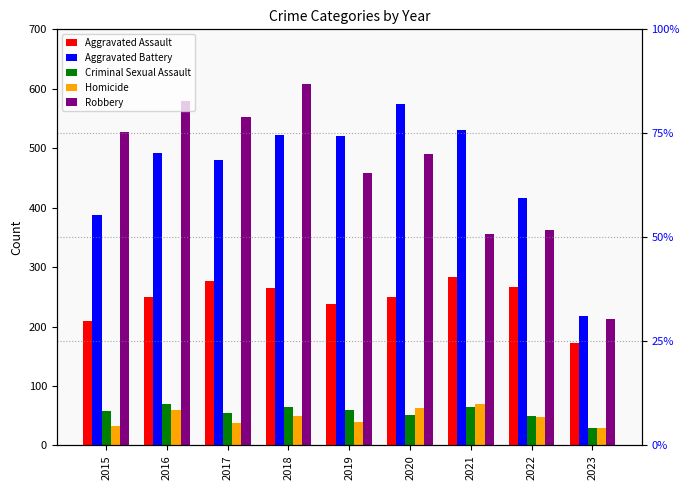

What is the difference between the maximum and second lowest values in the Aggravated Battery series?

188